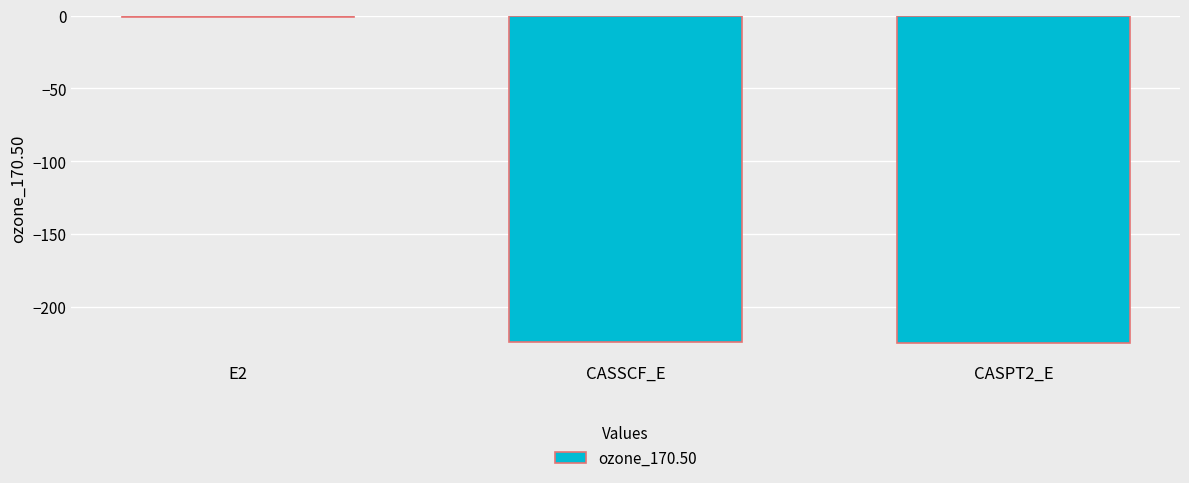

What is the sum of all values?

-450.3